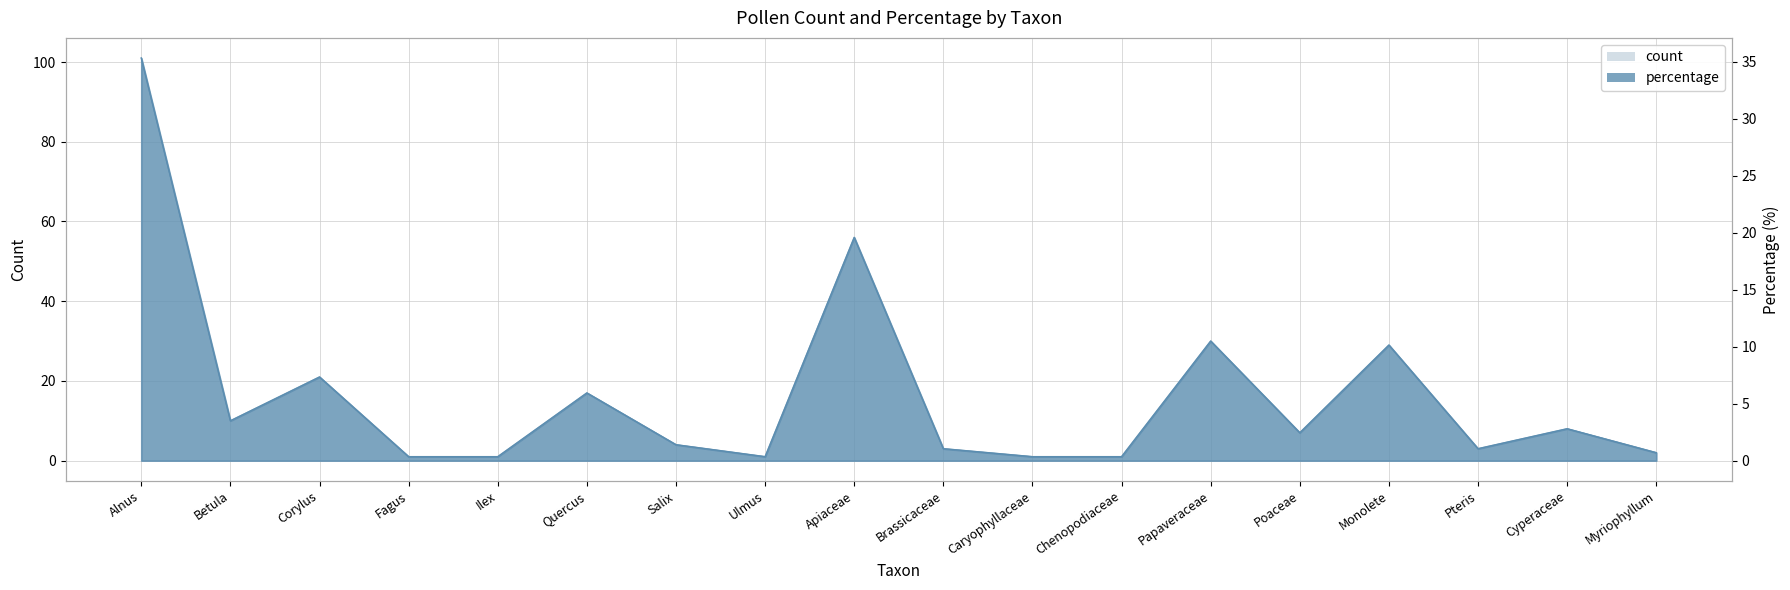

True or false: percentage and count intersect in this chart.

False